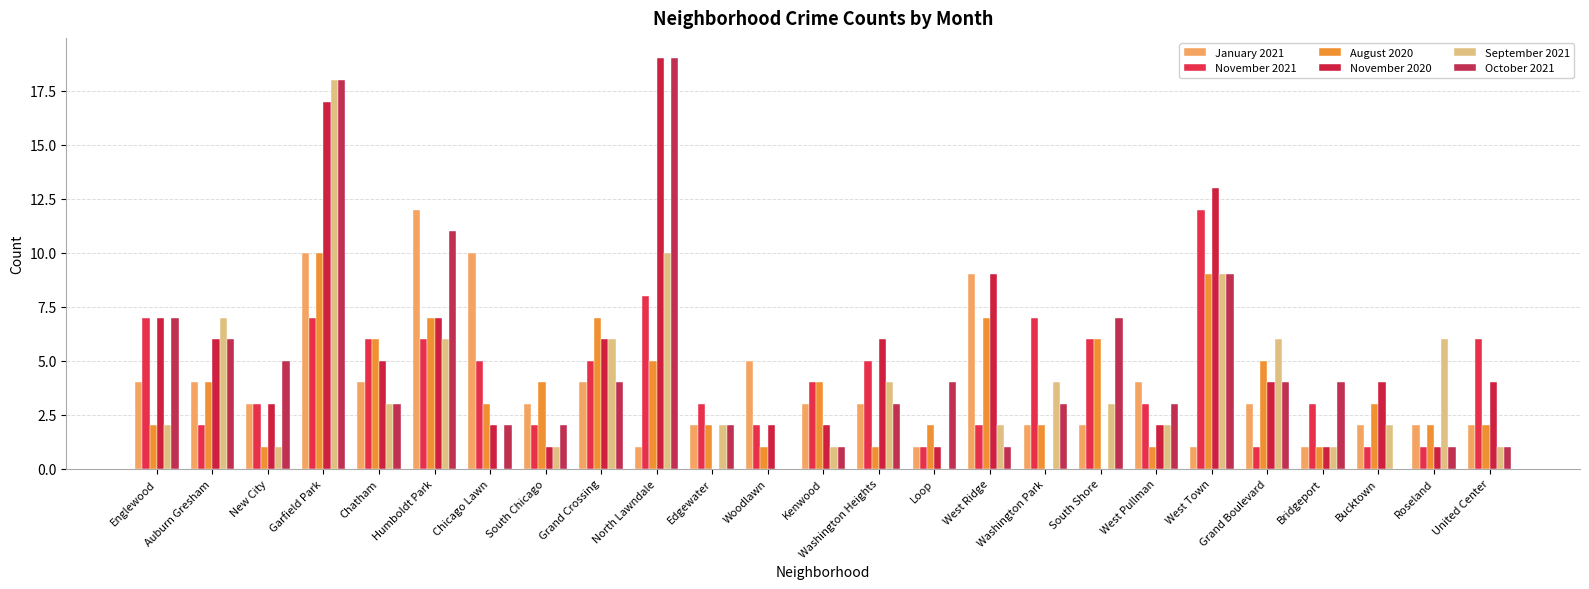

How many categories are shown in the chart?

25